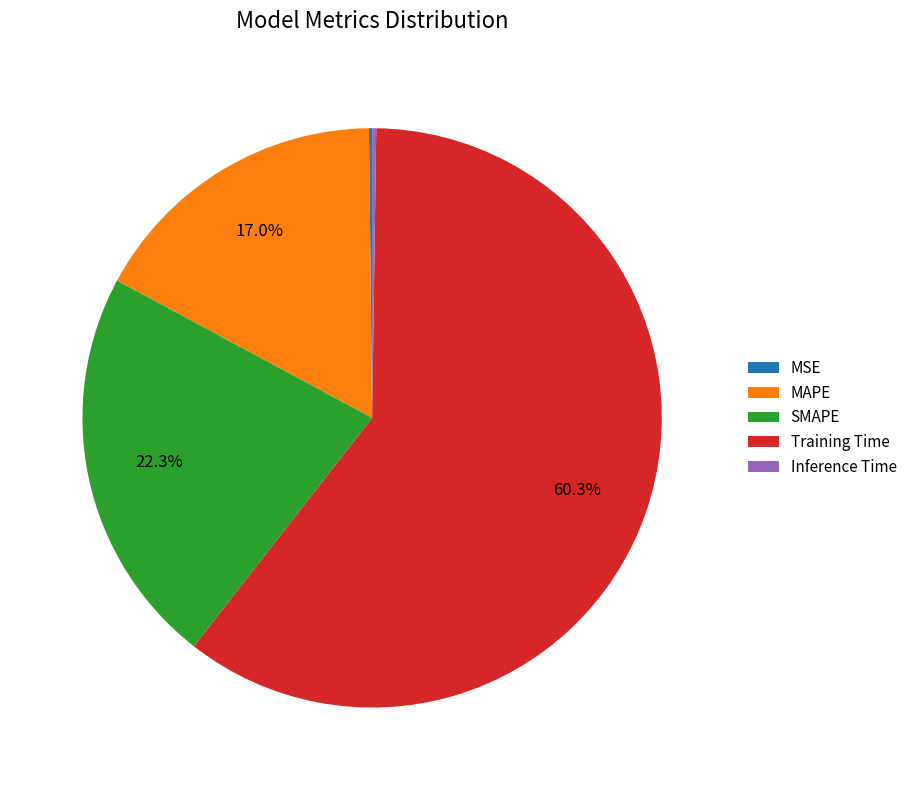

Which category has the biggest portion of the pie?

Training Time